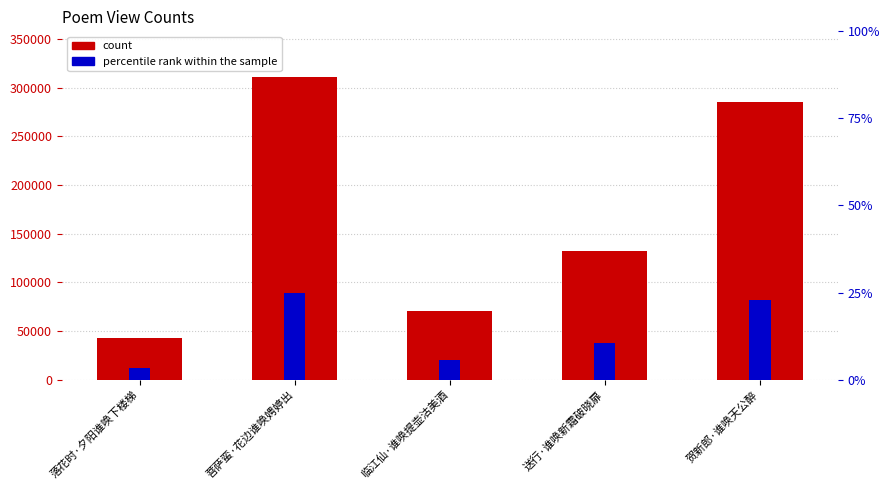

Read the percentile rank within the sample value at 贺新郎·谁唤天公醉.

14289.2